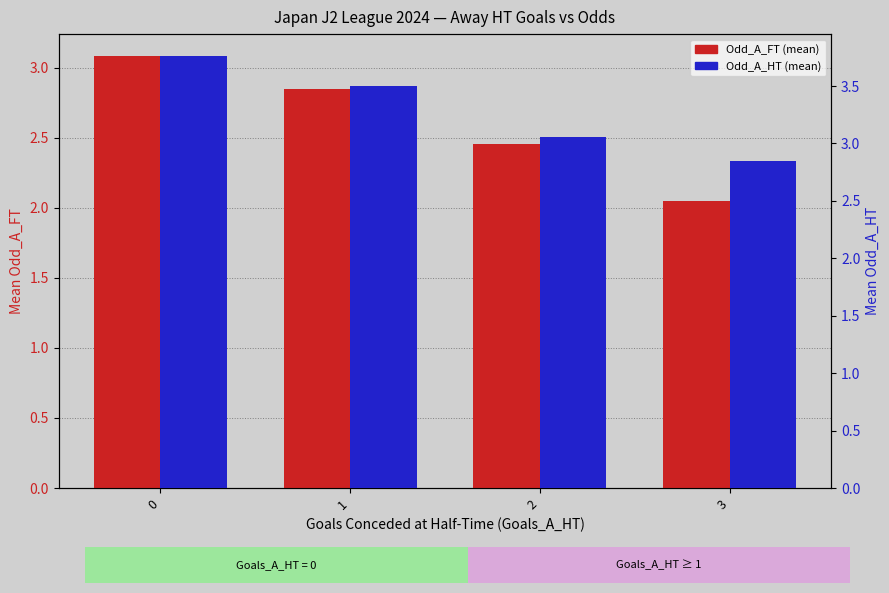

What is the value of the Odd_A_FT bar at the 1st from the left?

3.1